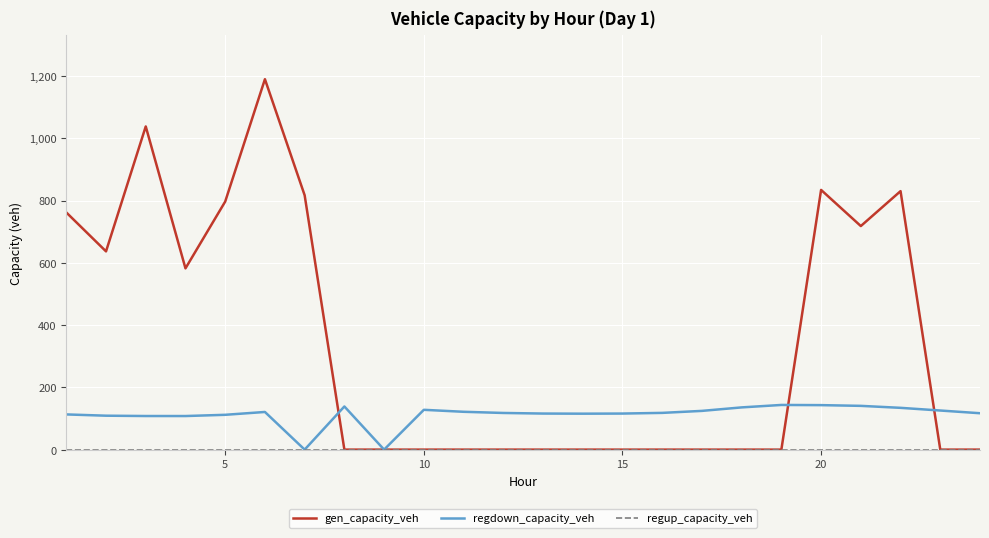

Which series has the largest range (max minus min)?

gen_capacity_veh